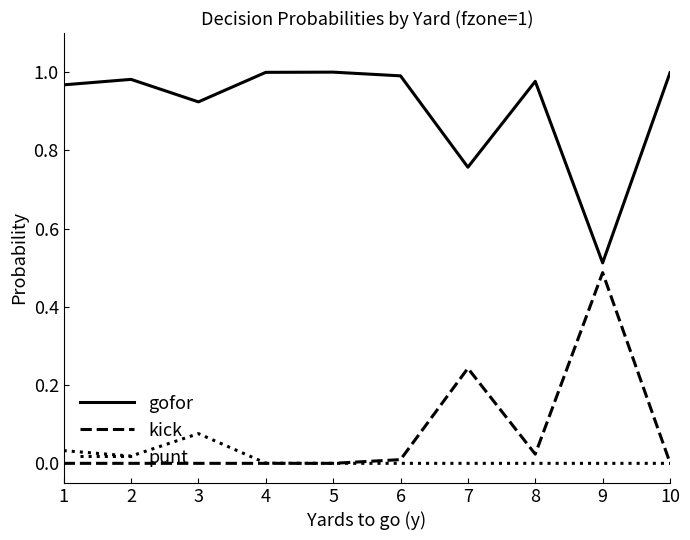

At how many categories does at least one series exceed 0?

10